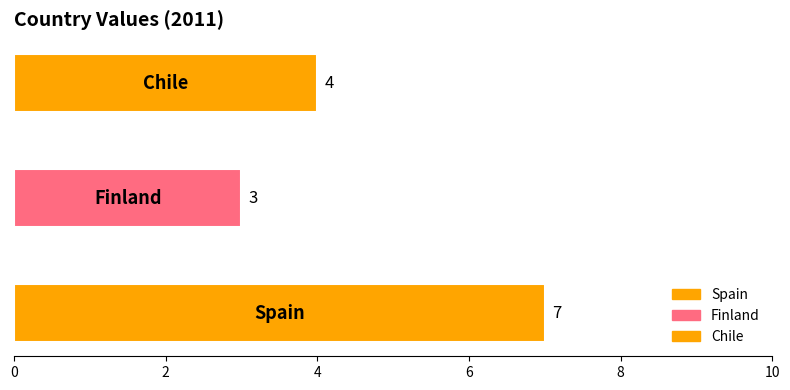

How many bars are there in total?

3